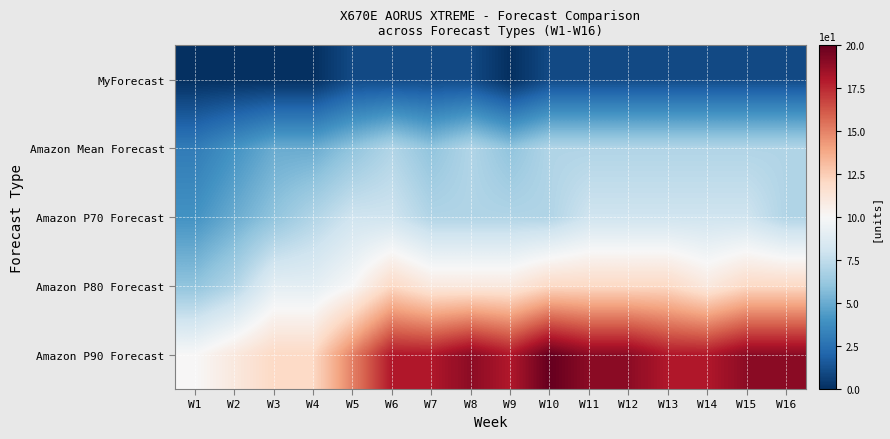

Which series has the largest total across all categories?

Amazon P90 Forecast